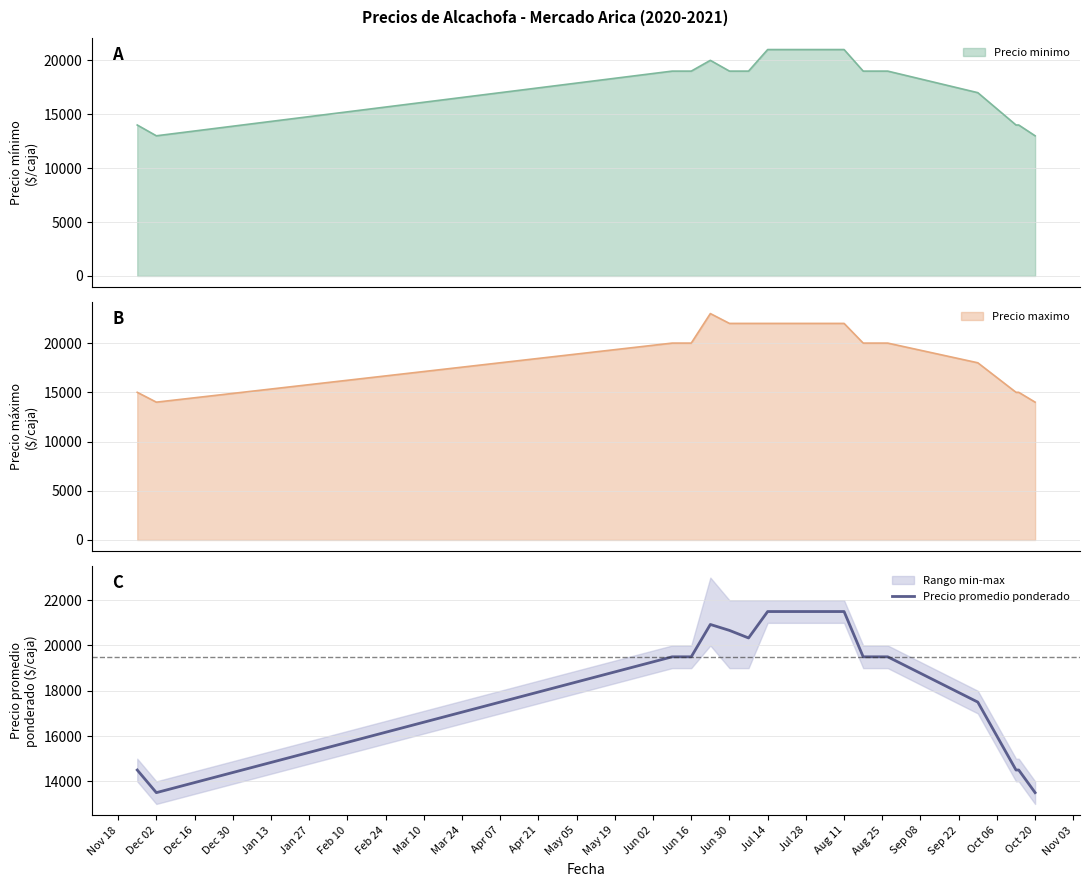

Reading right to left, transcribe all the data shown in this chart.

13500	14500	14500	17500	19500	19500	19500	21500	21500	21500	21500	21500	20333	20667	20929	19500	19500	13500	14500